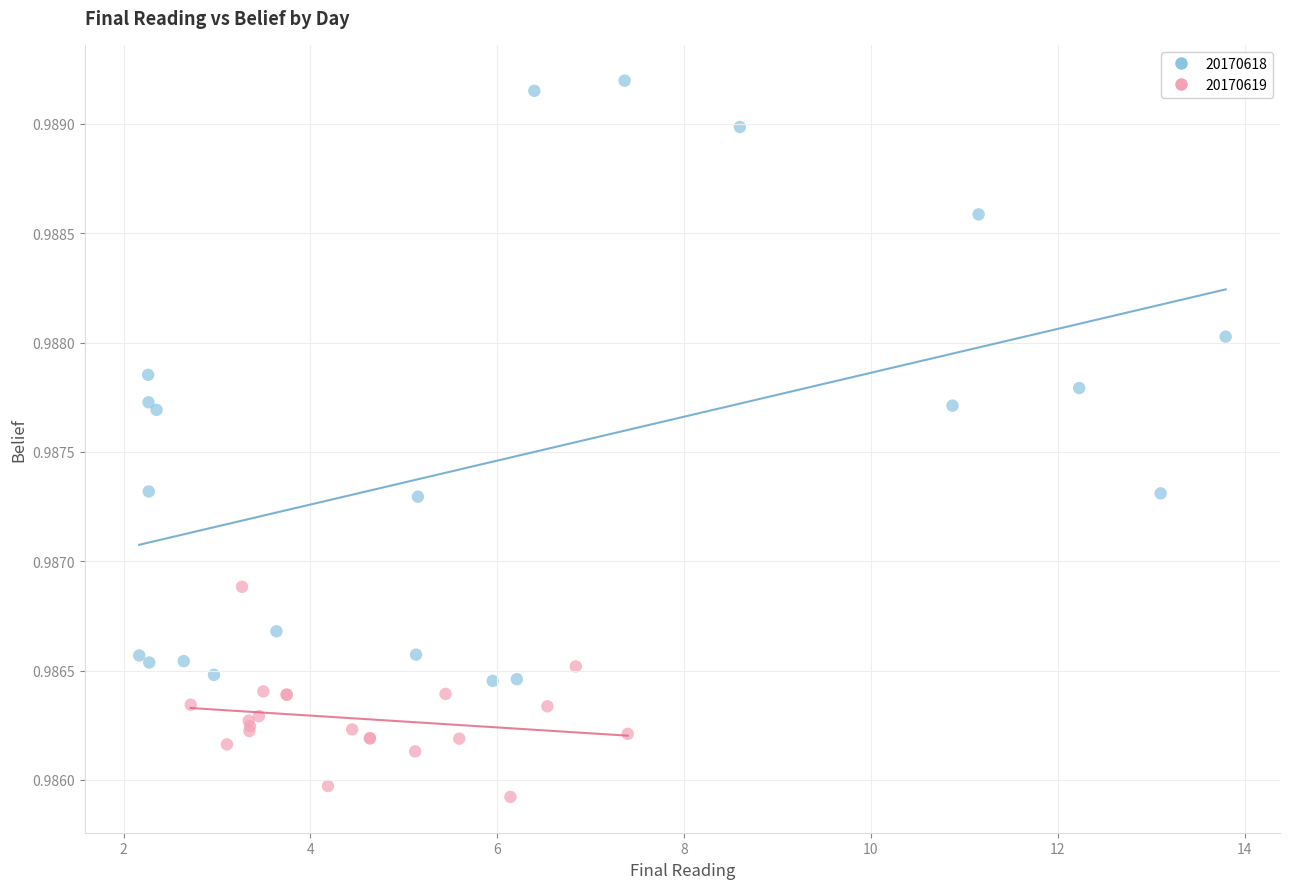

Which series has the widest spread of Y values?

20170618